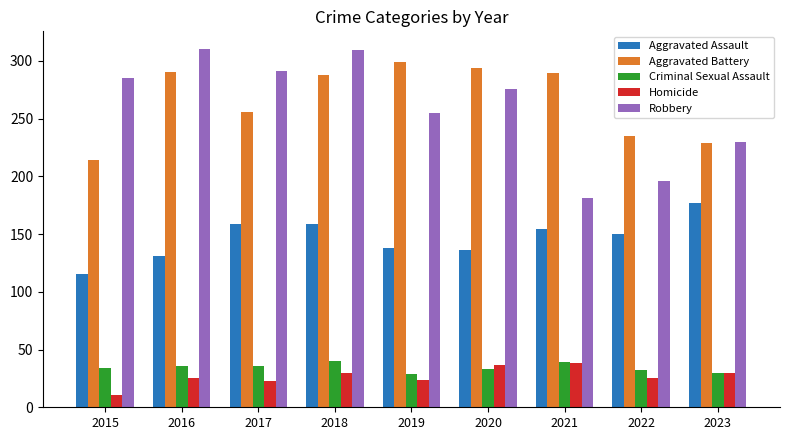

What is the sum of all Robbery values?

2333